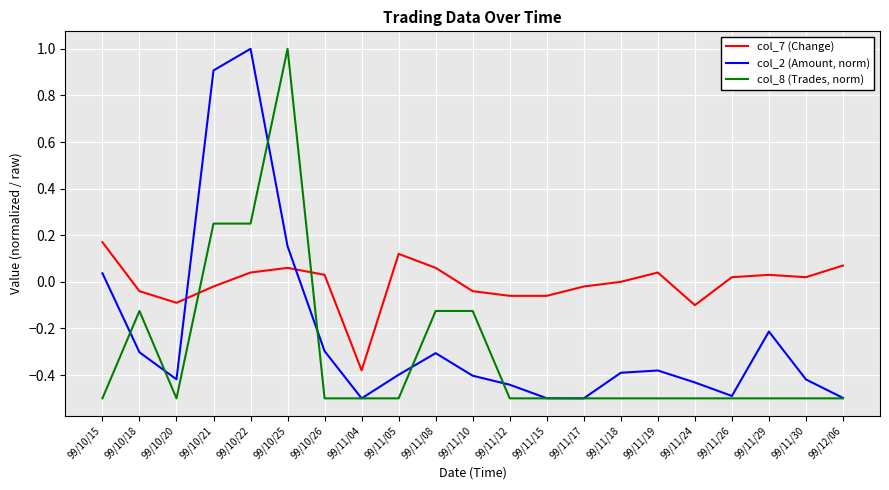

The value of col_8 (Trades, norm) at 99/11/17 is -0.5. True or false?

True